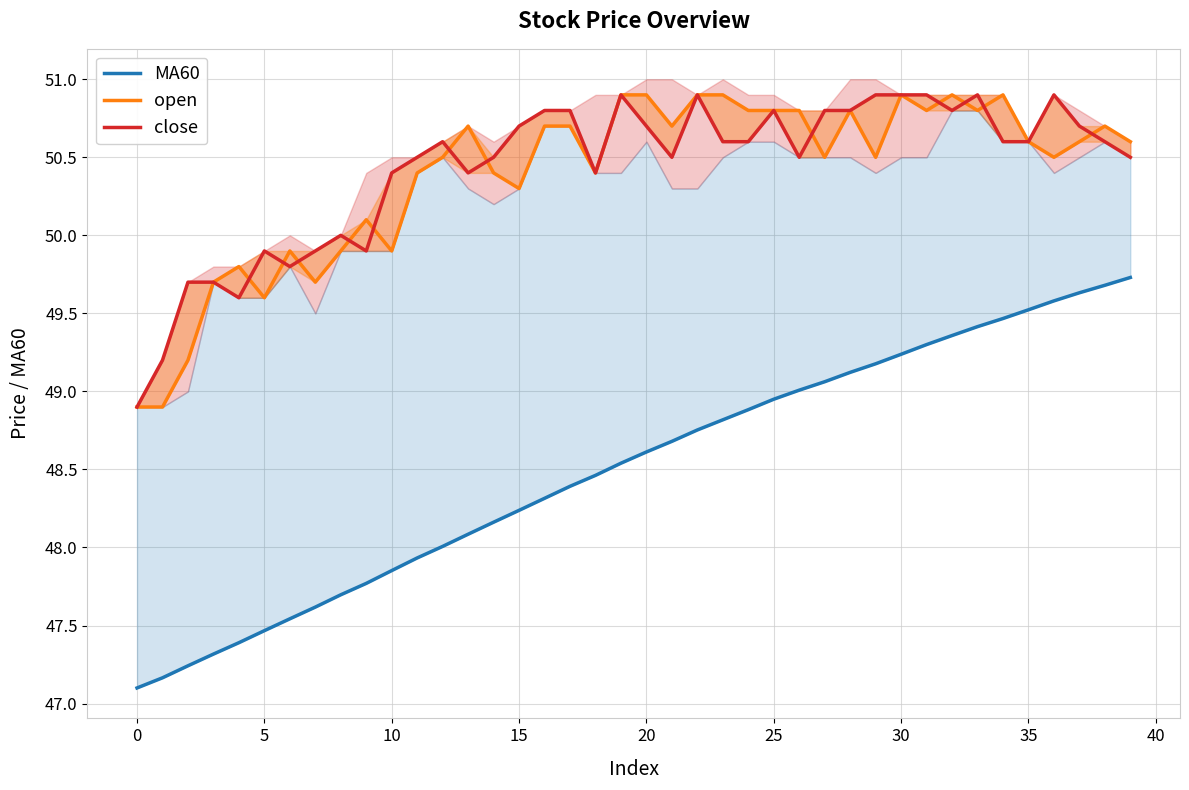

Does the chart display data point markers on the line(s)?

No